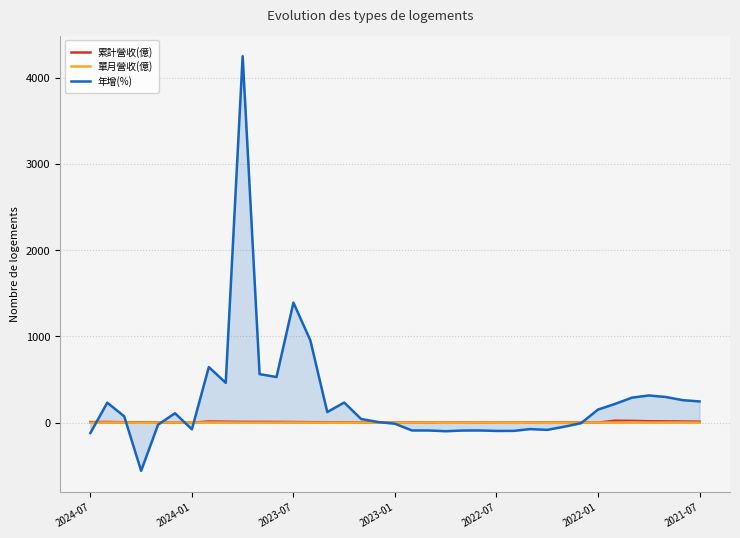

Reading left to right, extract all data points from this chart.

累計營收(億): 7.8	8.2	5.3	3.4	4.0	2.8	0.3	13.8	11.6	9.8	9.6	8.9	8.1	6.1	5.2	4.2	4.0	2.5	1.3	2.4	2.1	0.2	1.4	1.4	0.5	0.6	2.4	1.2	2.8	2.3	1.5	23.1	21.4	17.2	15.8	13.9	11.8
單月營收(億): -0.4	2.9	1.9	-0.5	1.2	2.5	0.3	2.2	1.8	0.2	0.7	0.7	2.1	0.9	1.1	0.1	1.5	1.2	1.3	0.3	1.8	-1.2	0.0	0.9	-0.0	-1.8	1.1	-1.6	0.5	0.8	1.5	1.7	4.2	1.4	2.0	2.1	-0.0
年增(%): -119.5	232.2	73.9	-558.1	-22.9	109.6	-76.4	645.1	462.2	4249.7	563.3	529.6	1392.8	954.8	123.4	233.7	43.1	7.7	-12.0	-89.8	-90.3	-98.7	-90.8	-89.9	-95.4	-95.1	-74.1	-83.1	-46.6	-5.3	152.4	217.3	290.3	315.9	298.4	261.6	246.7